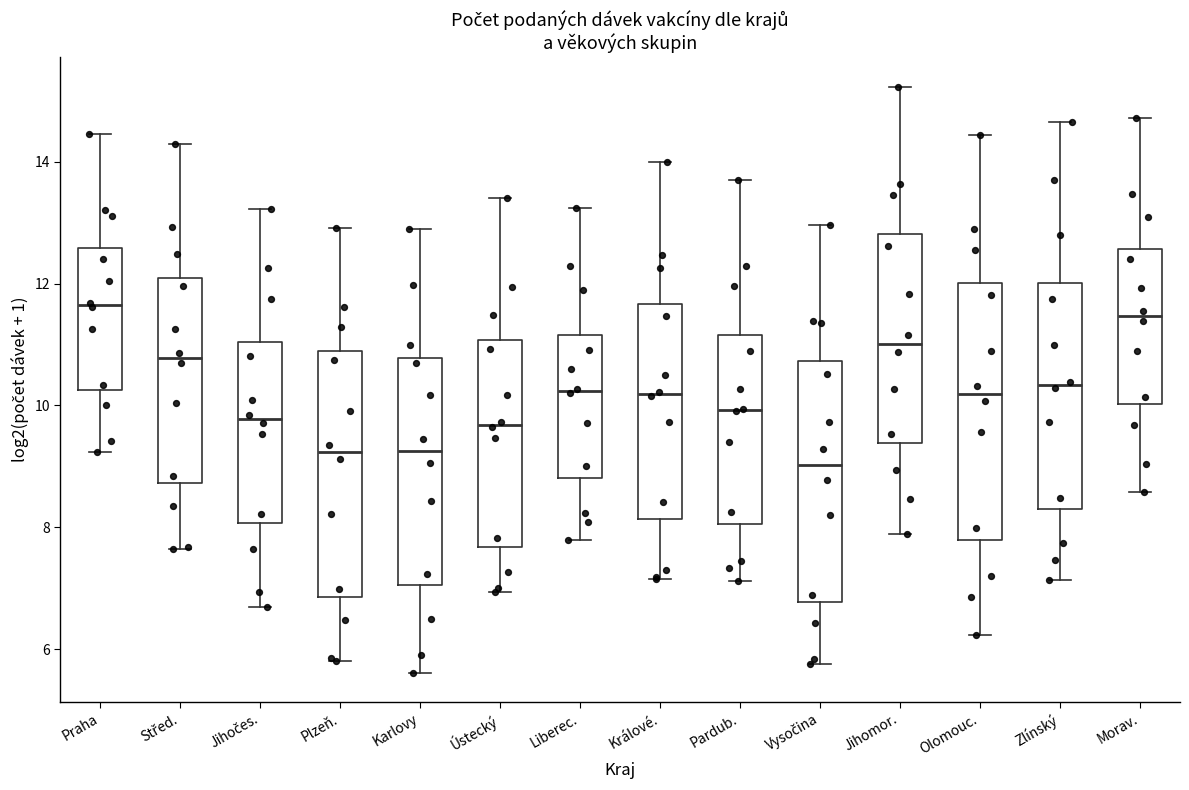

Reading left to right, transcribe this box plot: for each box, give where its median line is, the range the box spans, and where its two whiskers end, as read against the y-axis. The values are not printed on the chart, so give them approximately, as read against the axis.

Praha: median 11.6, box 10.2 to 12.6, whiskers 9.2 to 14.4
Střed.: median 10.8, box 8.8 to 12.0, whiskers 7.6 to 14.2
Jihočes.: median 9.8, box 8.0 to 11.0, whiskers 6.6 to 13.2
Plzeň.: median 9.2, box 6.8 to 10.8, whiskers 5.8 to 13.0
Karlovy: median 9.2, box 7.0 to 10.8, whiskers 5.6 to 13.0
Ústecký: median 9.6, box 7.6 to 11.0, whiskers 7.0 to 13.4
Liberec.: median 10.2, box 8.8 to 11.2, whiskers 7.8 to 13.2
Králové.: median 10.2, box 8.2 to 11.6, whiskers 7.2 to 14.0
Pardub.: median 10.0, box 8.0 to 11.2, whiskers 7.2 to 13.8
Vysočina: median 9.0, box 6.8 to 10.8, whiskers 5.8 to 13.0
Jihomor.: median 11.0, box 9.4 to 12.8, whiskers 7.8 to 15.2
Olomouc.: median 10.2, box 7.8 to 12.0, whiskers 6.2 to 14.4
Zlínský: median 10.4, box 8.2 to 12.0, whiskers 7.2 to 14.6
Morav.: median 11.4, box 10.0 to 12.6, whiskers 8.6 to 14.8